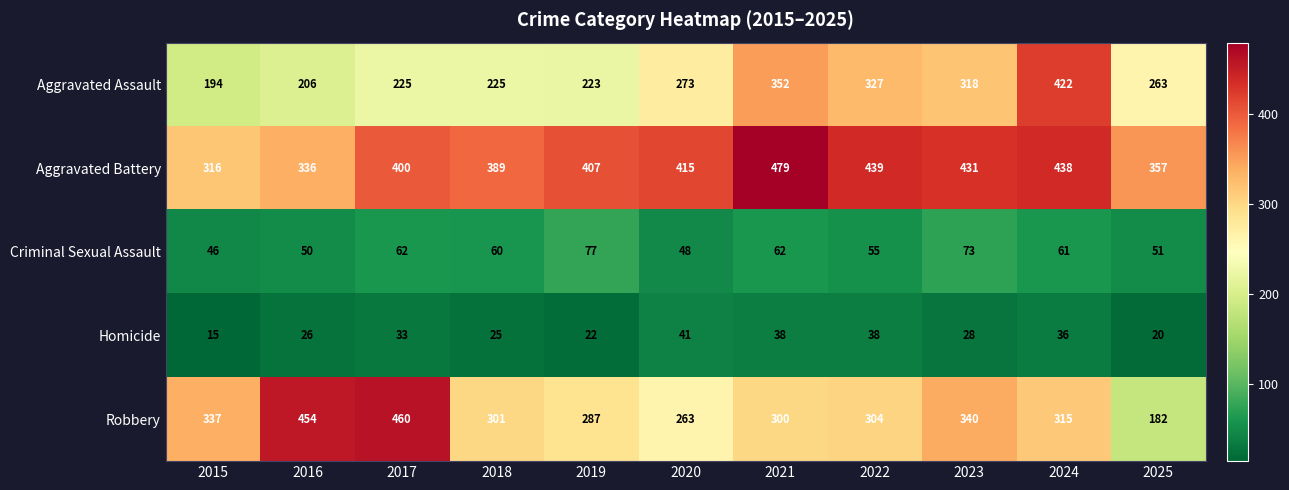

What is the spread (max minus min) of values at 2015?

322